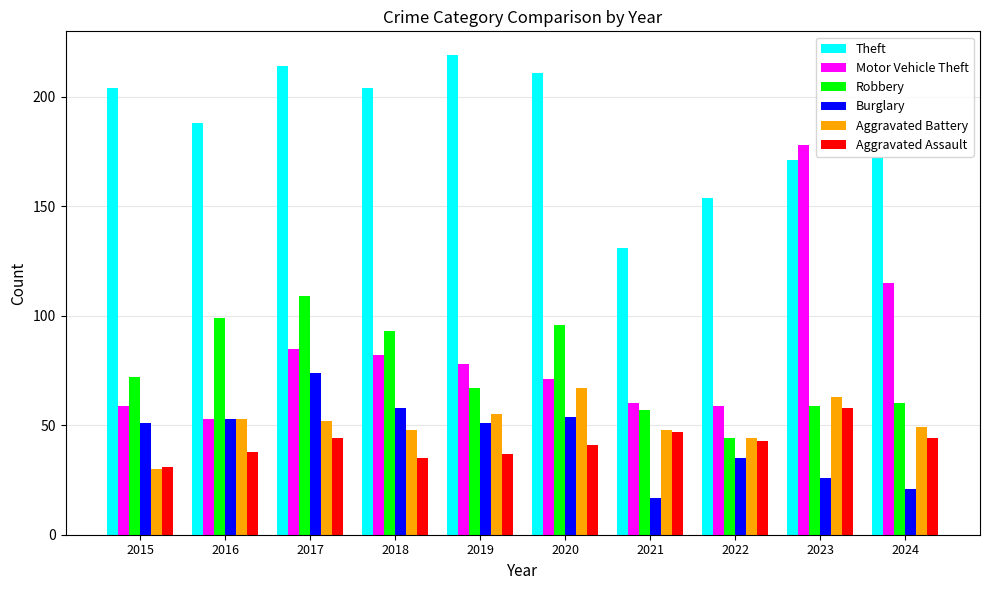

Which label corresponds to the largest value in the chart?

2019